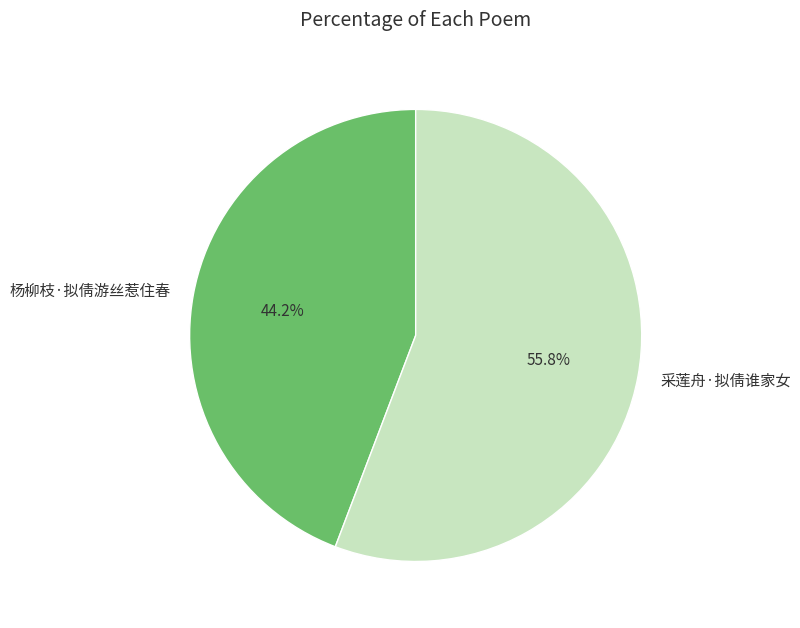

Rank the categories by value from lowest to highest.

杨柳枝·拟倩游丝惹住春, 采莲舟·拟倩谁家女